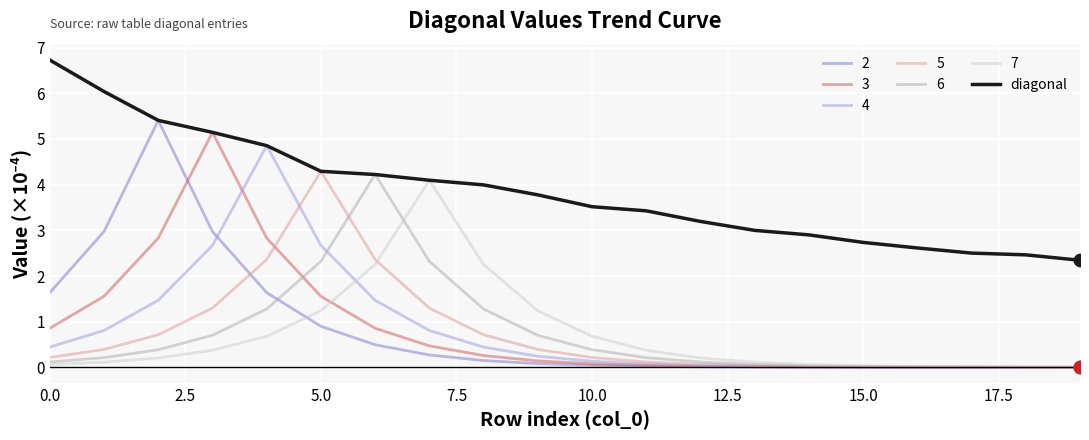

What is the maximum value for 3?

5.1